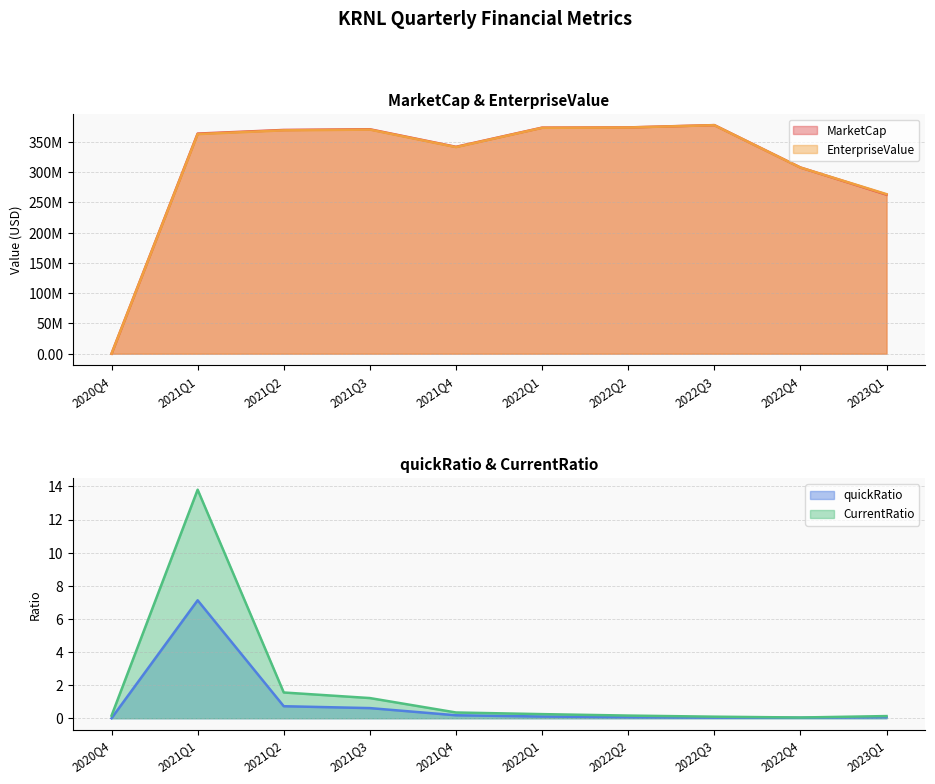

At which category is the sum across all series the highest?

2022Q3